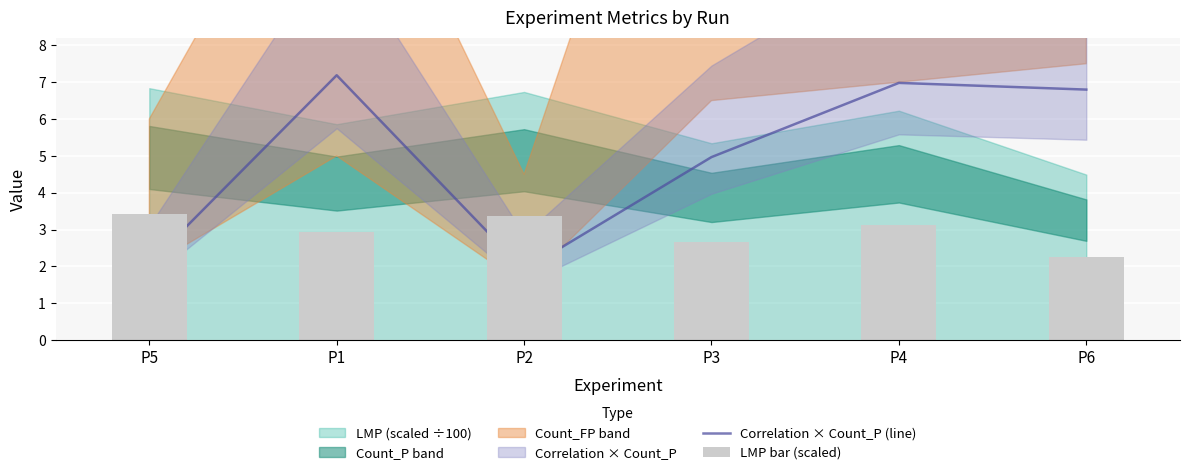

What position from the right is P3?

3